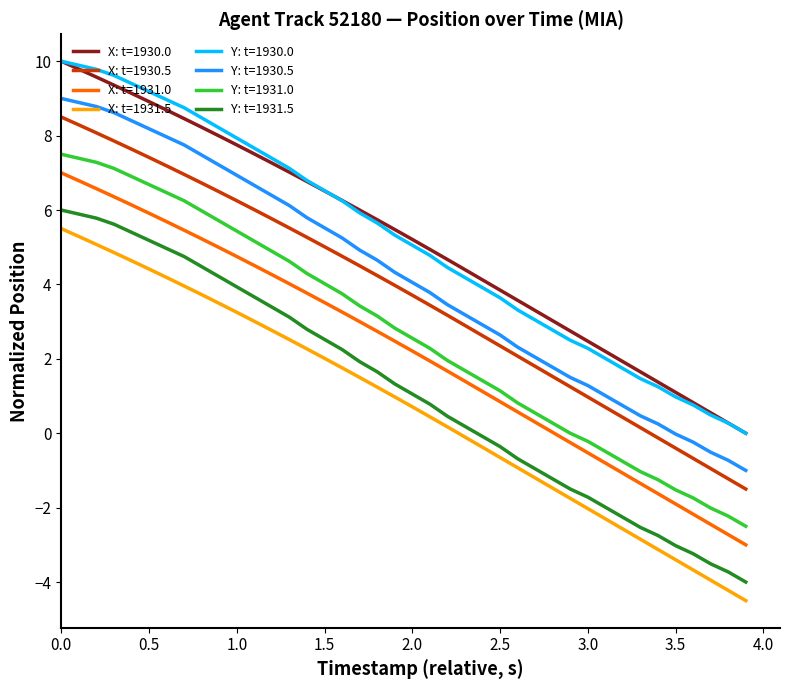

True or false: Y: t=1930.0 and X: t=1931.5 intersect in this chart.

False